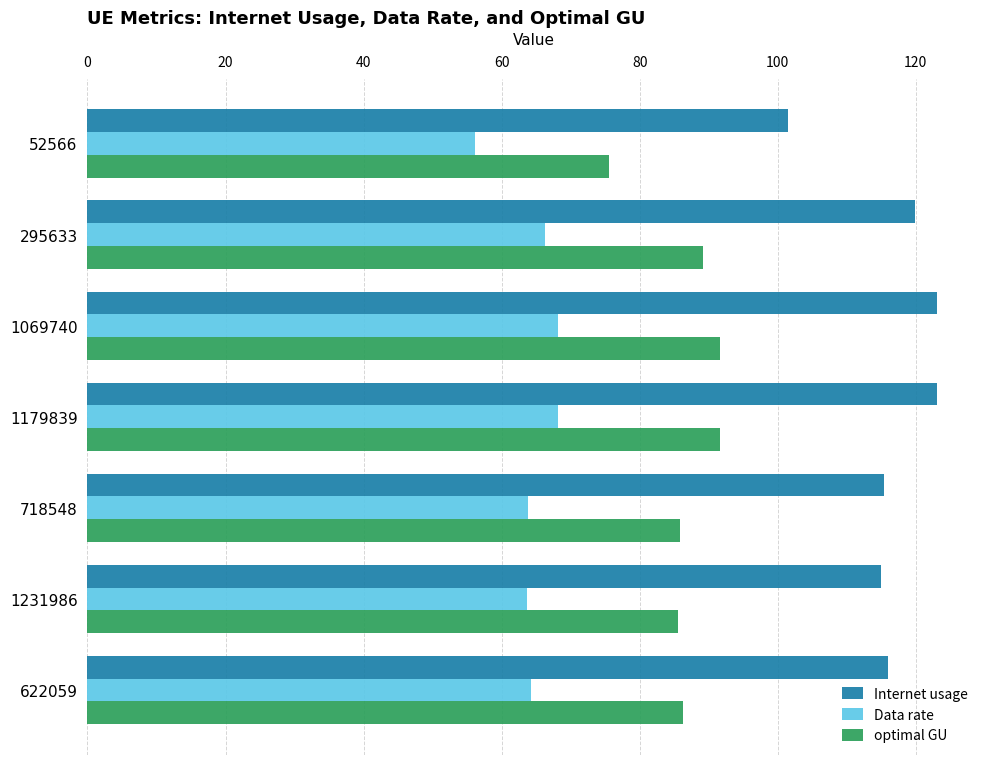

What is the maximum value for Internet usage?

123.1